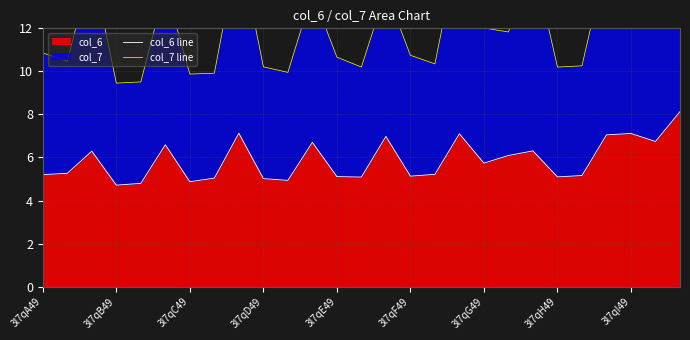

The col_6 series shows 5.1 at 3l7qF49. True or false?

True